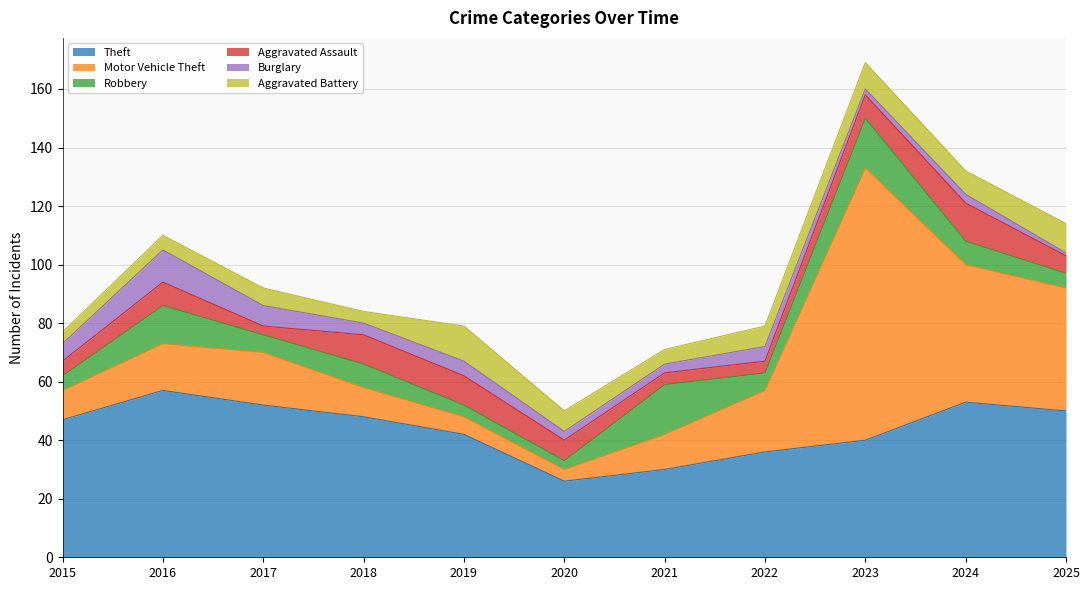

At which category does Robbery reach its first local valley?

2017